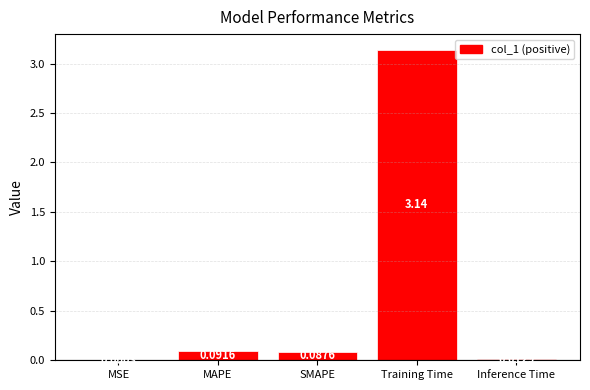

The value at Training Time is 4.3. True or false?

False